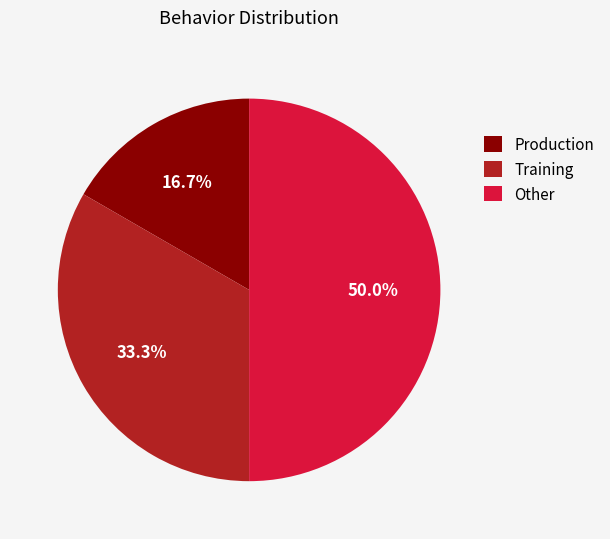

What portion of the pie excludes Training?

66.7%